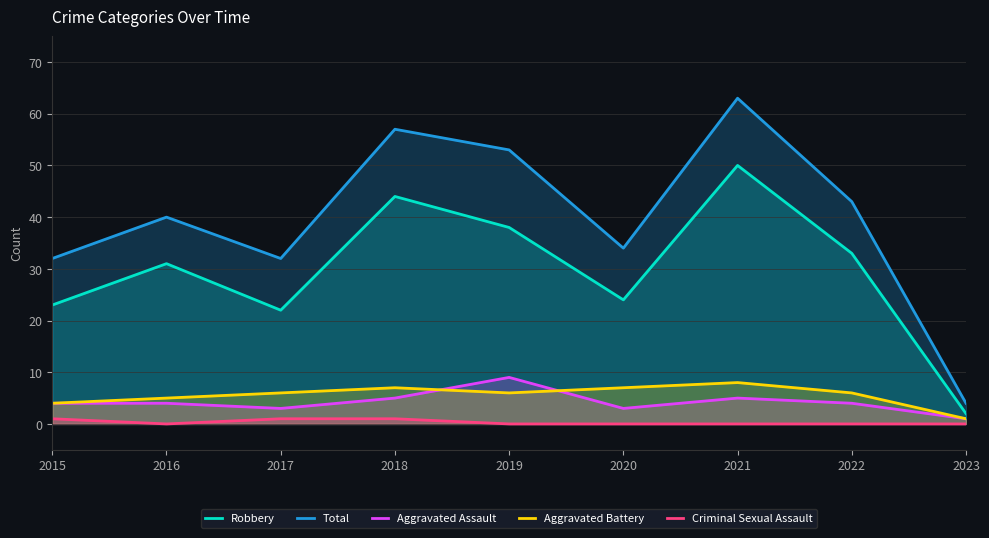

Reading right to left, what are all the values shown in this chart?

Robbery: 2	33	50	24	38	44	22	31	23
Total: 4	43	63	34	53	57	32	40	32
Aggravated Assault: 1	4	5	3	9	5	3	4	4
Aggravated Battery: 1	6	8	7	6	7	6	5	4
Criminal Sexual Assault: 0	0	0	0	0	1	1	0	1